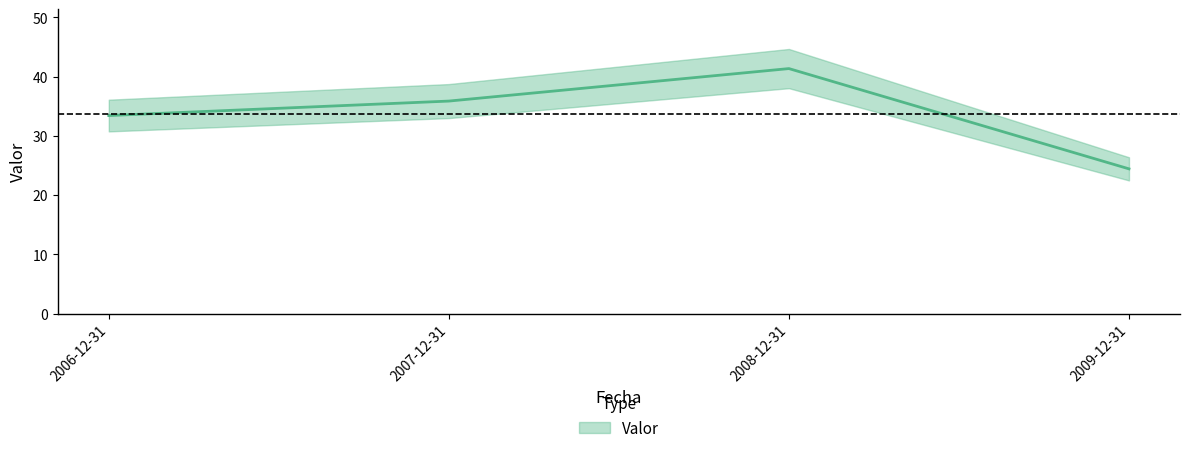

Between 2009-12-31 and 2007-12-31, which is larger?

2007-12-31